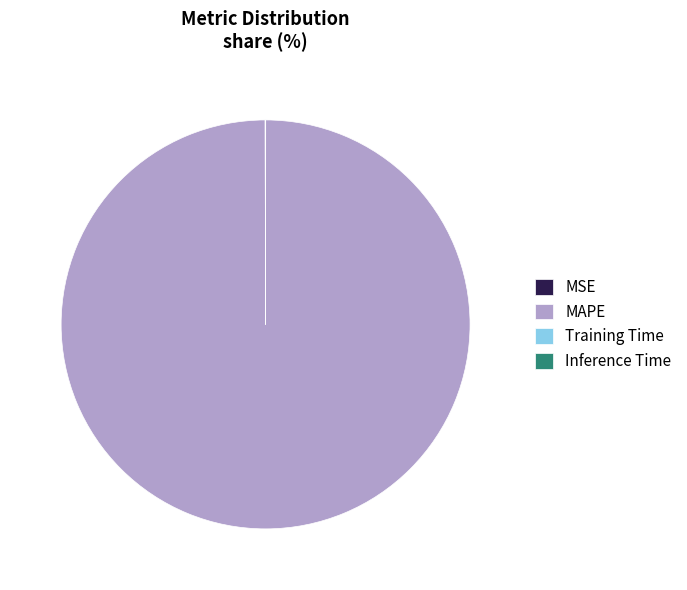

Which slice is the largest?

MAPE